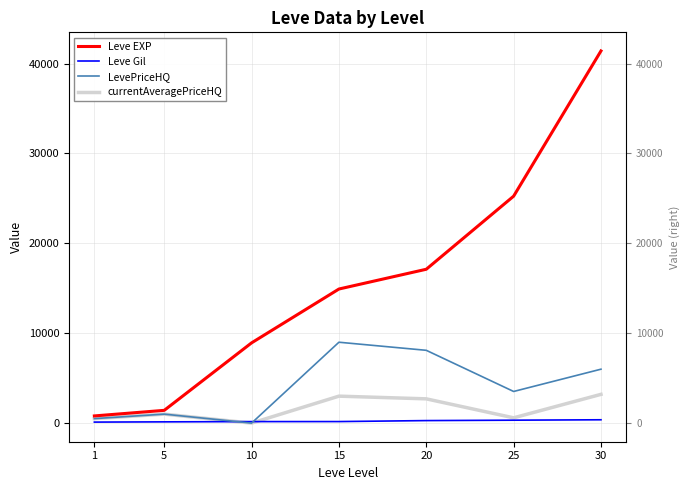

What is the spread (max minus min) of values at 30?

41038.0